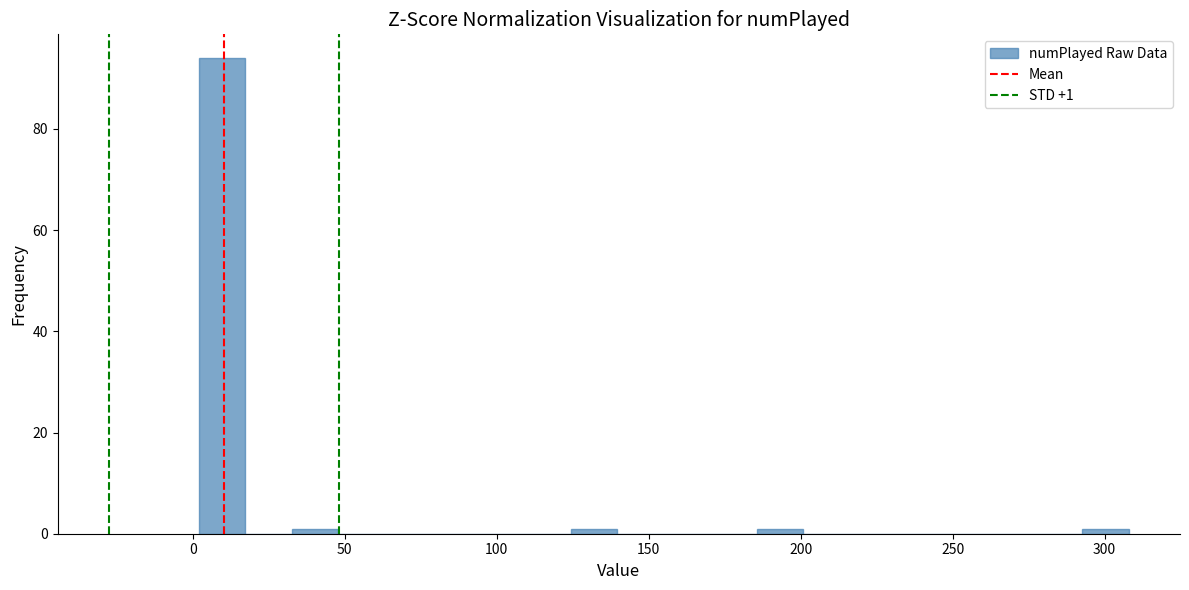

Around what value on the x-axis is the tallest bar? Give the approximate position of its centre, as read against the axis.

10